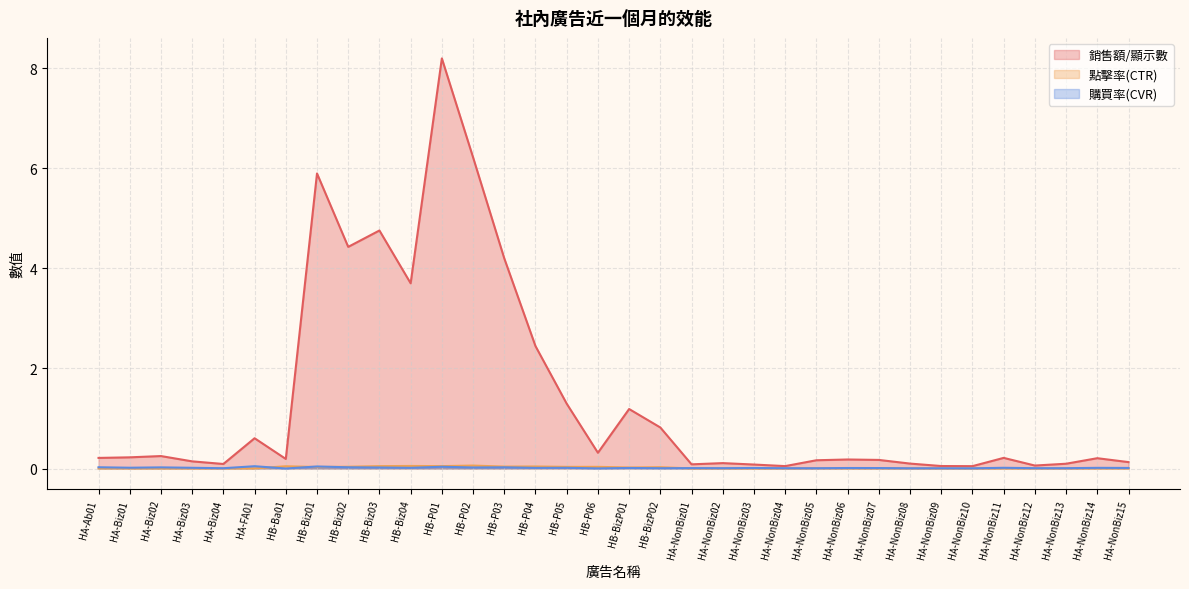

At HA-Biz04, list the series in order from smallest to largest.

點擊率(CTR), 購買率(CVR), 銷售額/顯示數